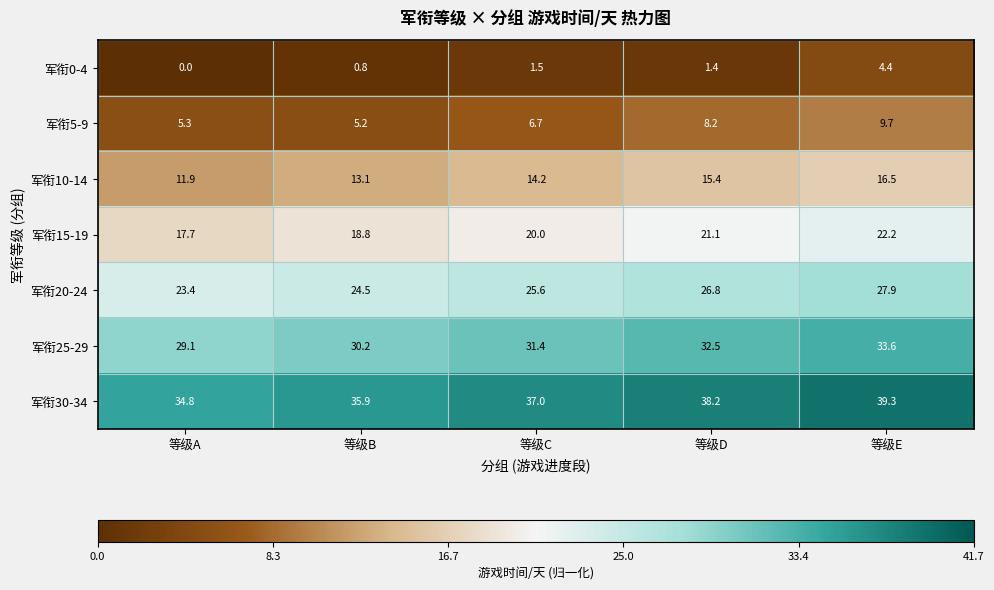

At which category is the sum across all series the highest?

等级E